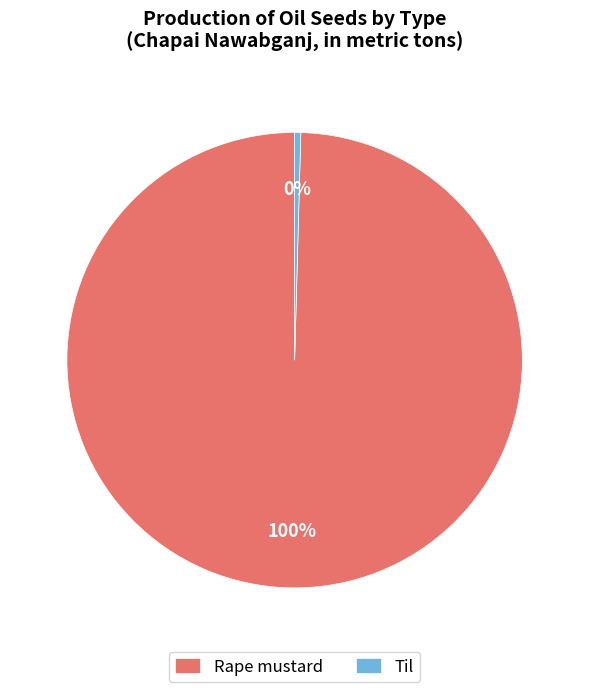

Is Til the majority of the pie?

No